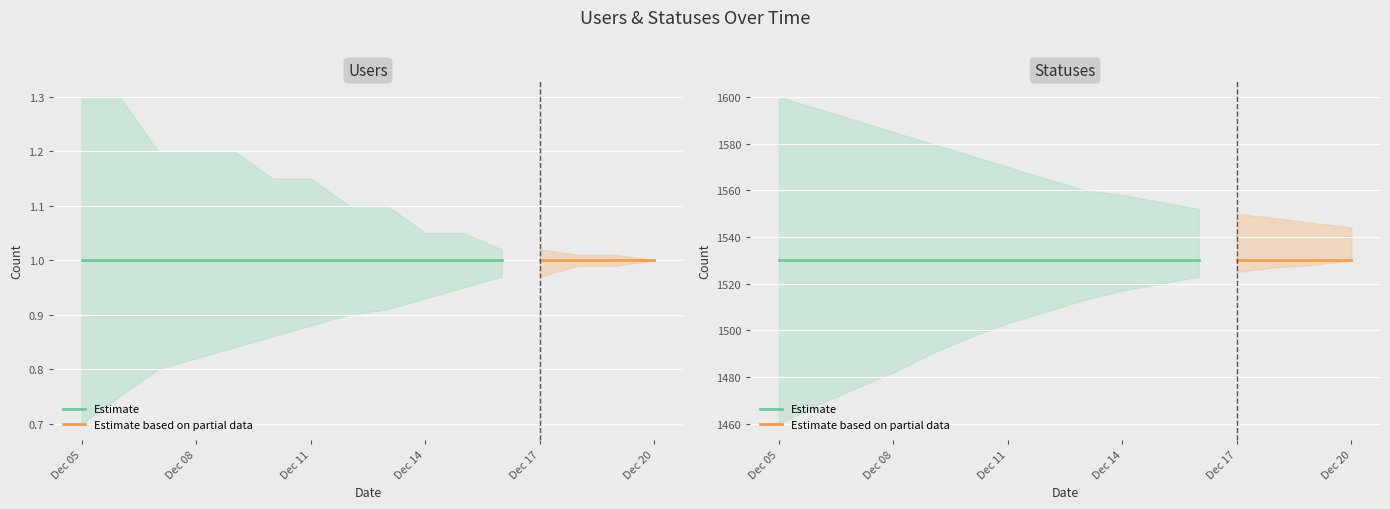

Which category has the highest value in the statuses series?

2022-12-05